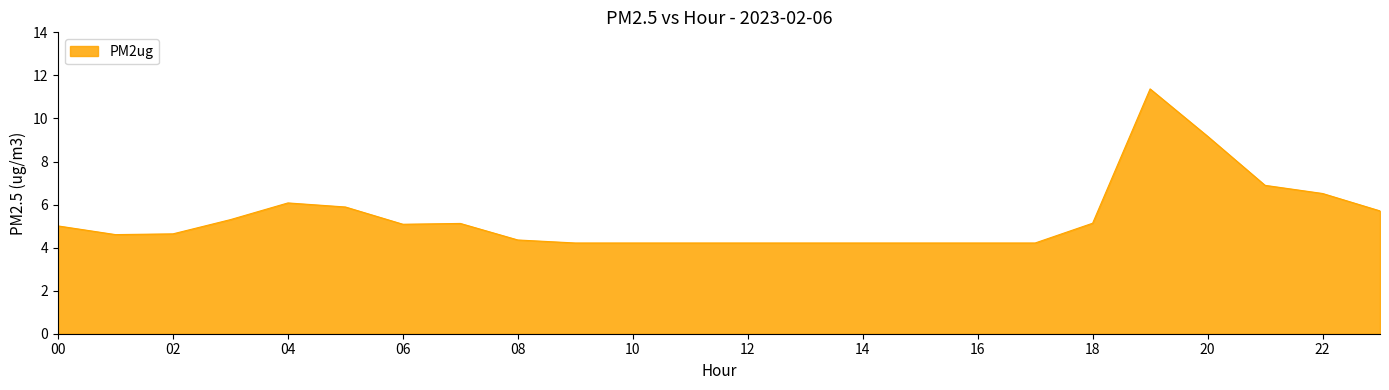

What is the smallest value displayed?

4.2